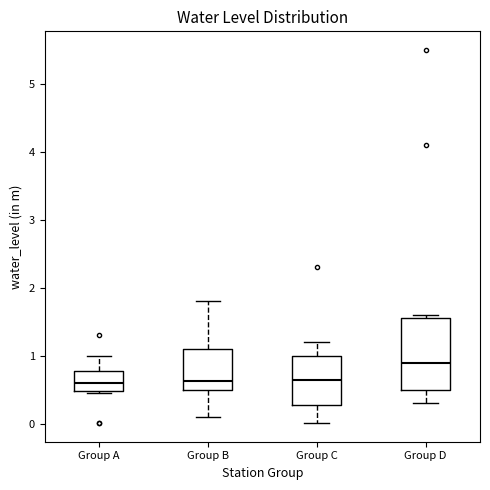

Reading left to right, transcribe this box plot: for each box, give where its median line is, the range the box spans, and where its two whiskers end, as read against the y-axis. The values are not printed on the chart, so give them approximately, as read against the axis.

Group A: median 0.6, box 0.5 to 0.8, whiskers 0.5 to 1.0
Group B: median 0.6, box 0.5 to 1.1, whiskers 0.1 to 1.8
Group C: median 0.7, box 0.3 to 1.0, whiskers 0.0 to 1.2
Group D: median 0.9, box 0.5 to 1.6, whiskers 0.3 to 1.6 (just above the box's upper edge)